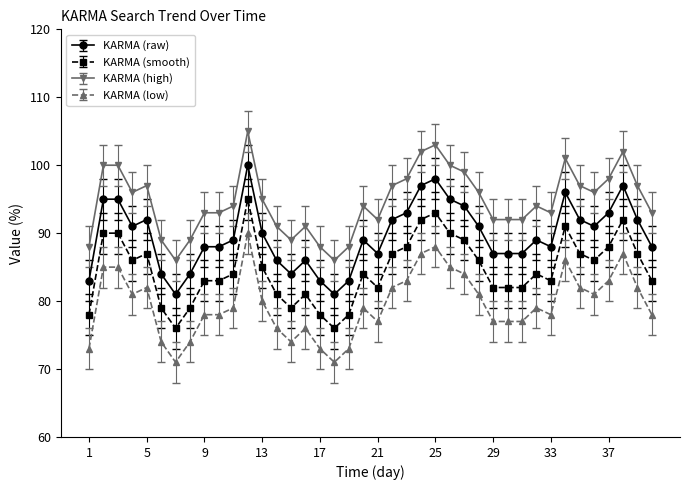

What is the minimum value for KARMA (smooth)?

76